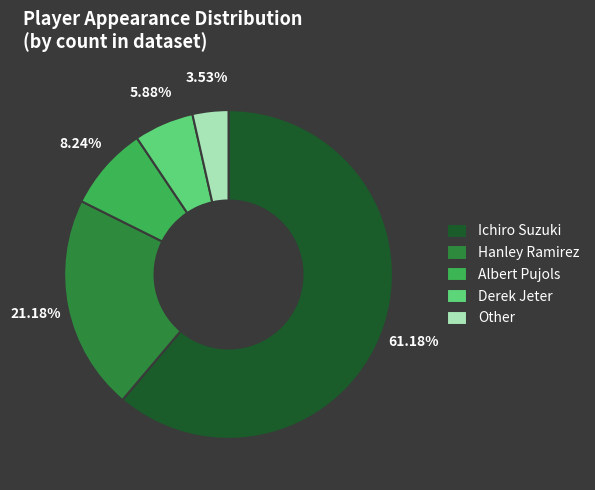

To the nearest percent, what is the average slice percentage?

20%